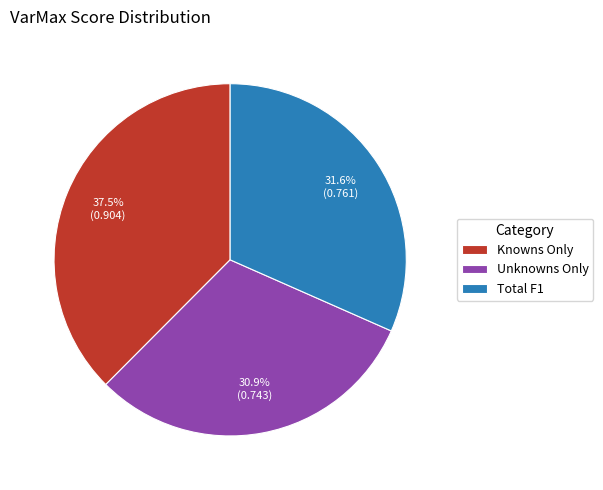

To the nearest percent, what is the average slice percentage?

33%